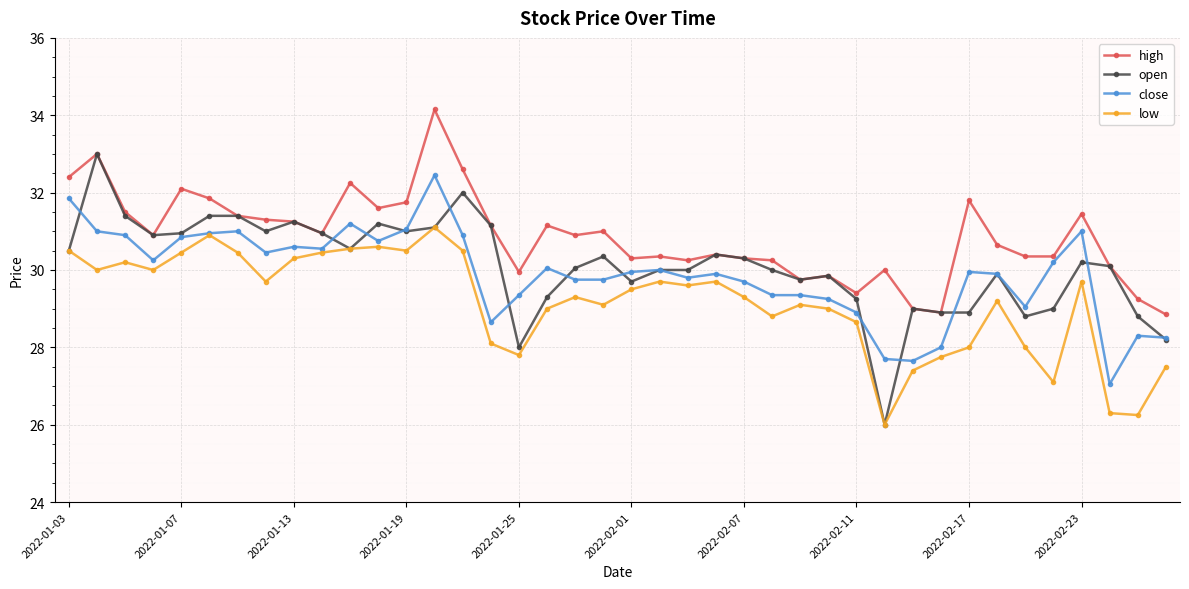

Rank the series by their maximum value, from highest to lowest.

high, open, close, low